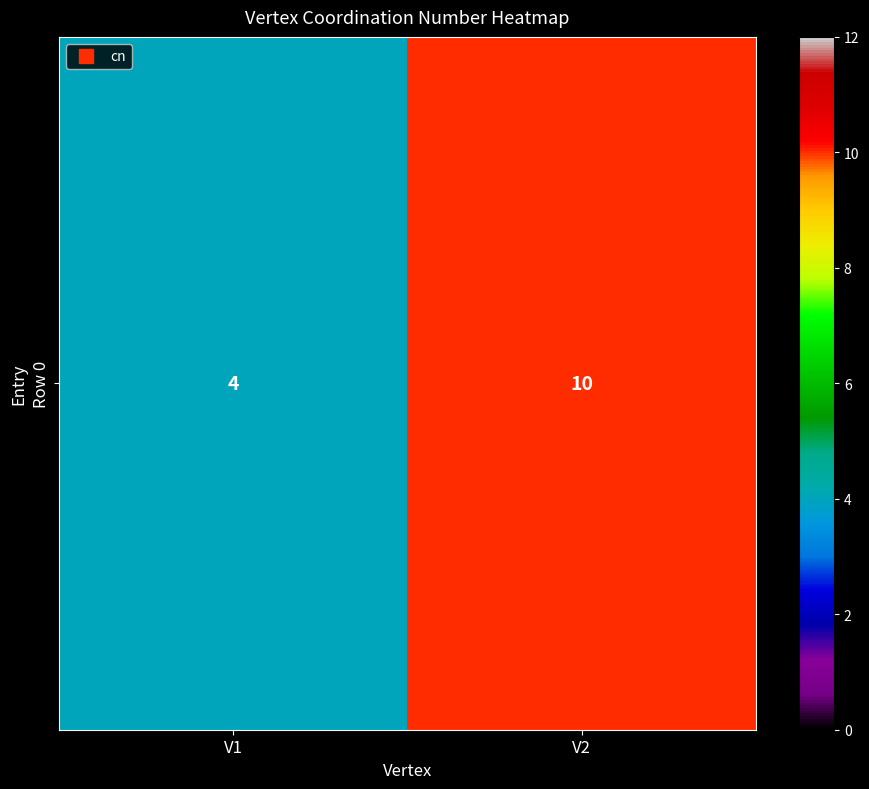

Reading left to right, list all the values displayed in this chart.

V1=4	V2=10